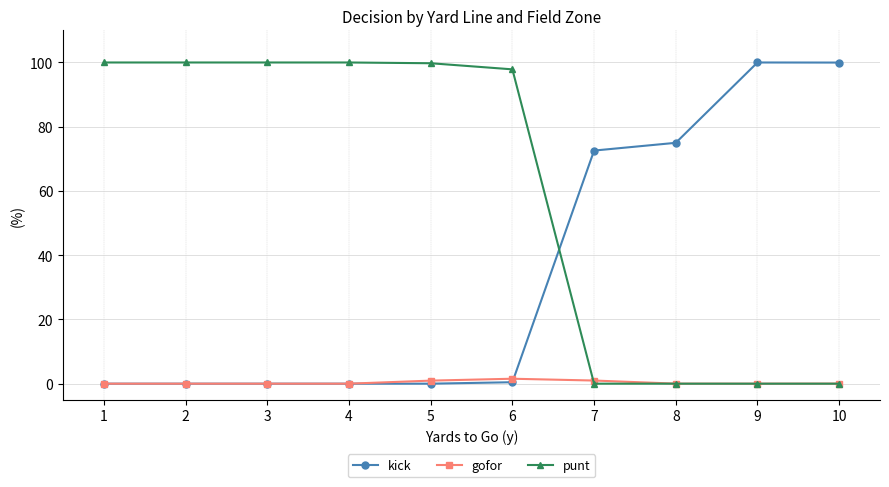

Is this an area chart (filled region under the line)?

No